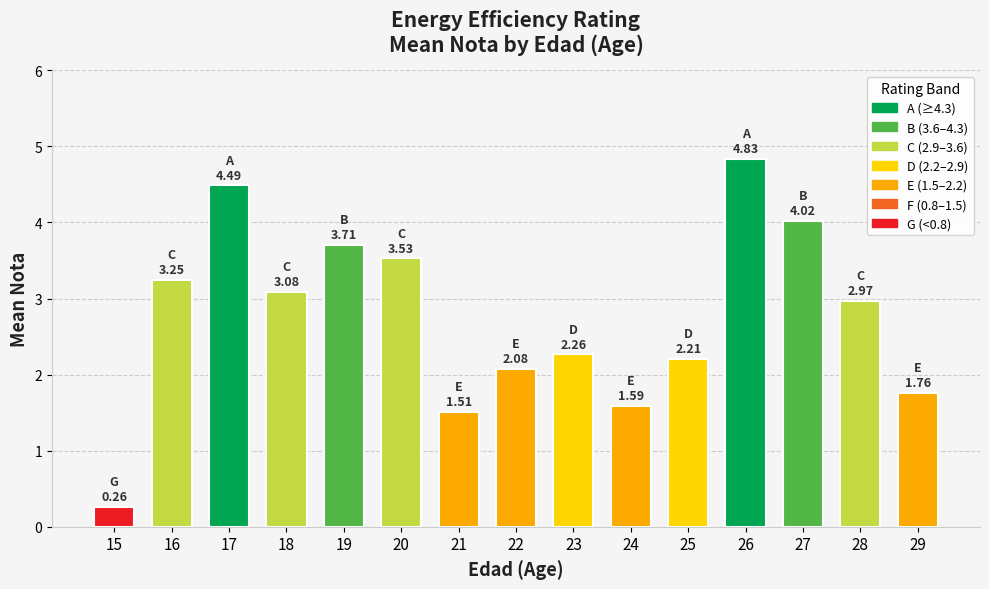

Which category has the lowest value across all series?

15